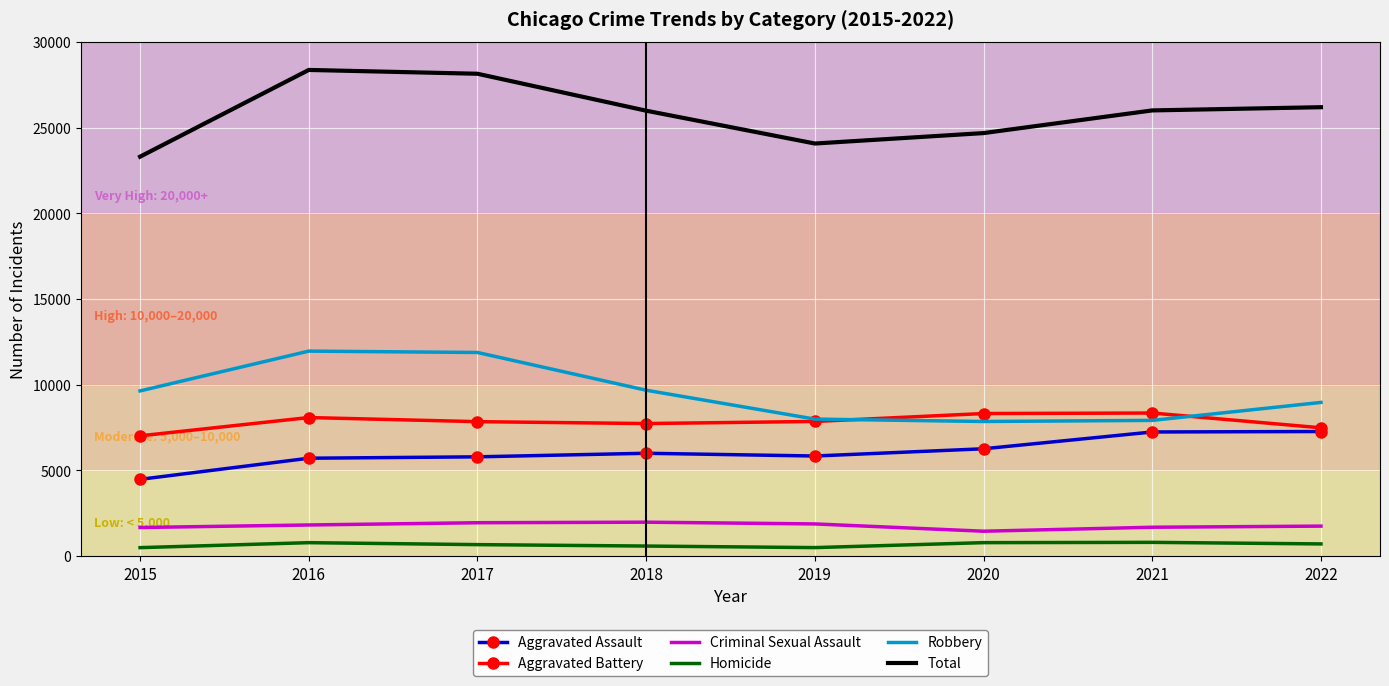

Which category has the lowest value in the Total series?

2015